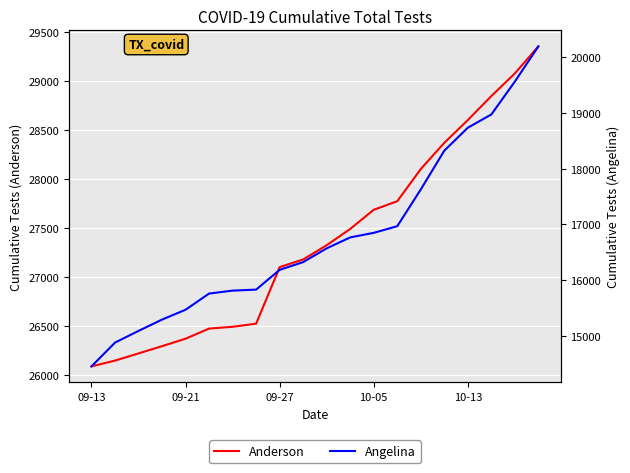

What are all the series names shown in the legend?

Anderson, Angelina